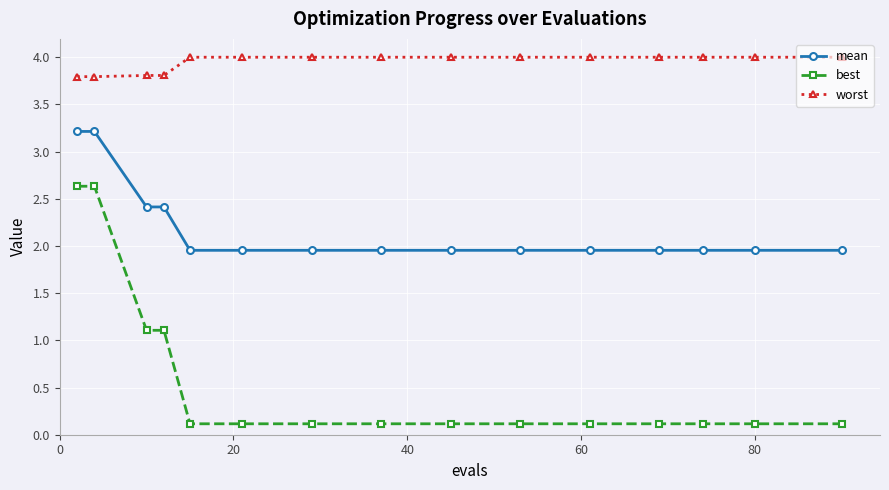

What are all the series names shown in the legend?

mean, best, worst